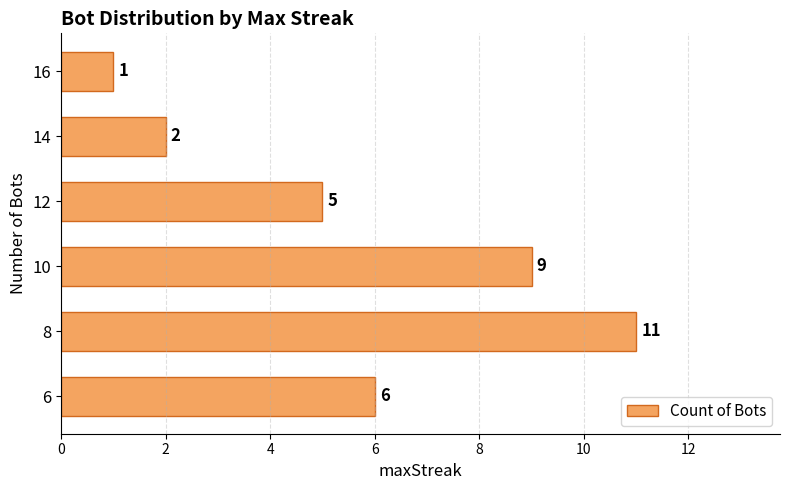

How many values are between 2 and 9?

4